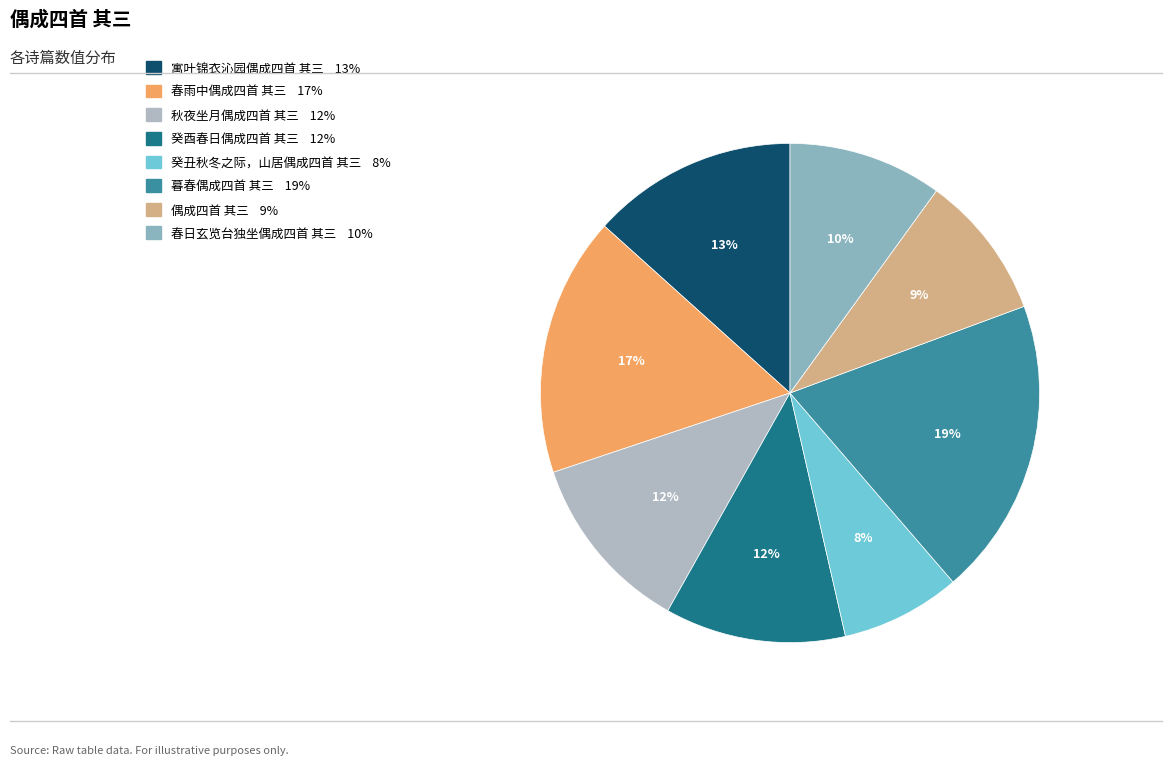

Rank the categories by value from highest to lowest.

暮春偶成四首 其三, 春雨中偶成四首 其三, 寓叶锦衣沁园偶成四首 其三, 秋夜坐月偶成四首 其三, 癸酉春日偶成四首 其三, 春日玄览台独坐偶成四首 其三, 偶成四首 其三, 癸丑秋冬之际，山居偶成四首 其三